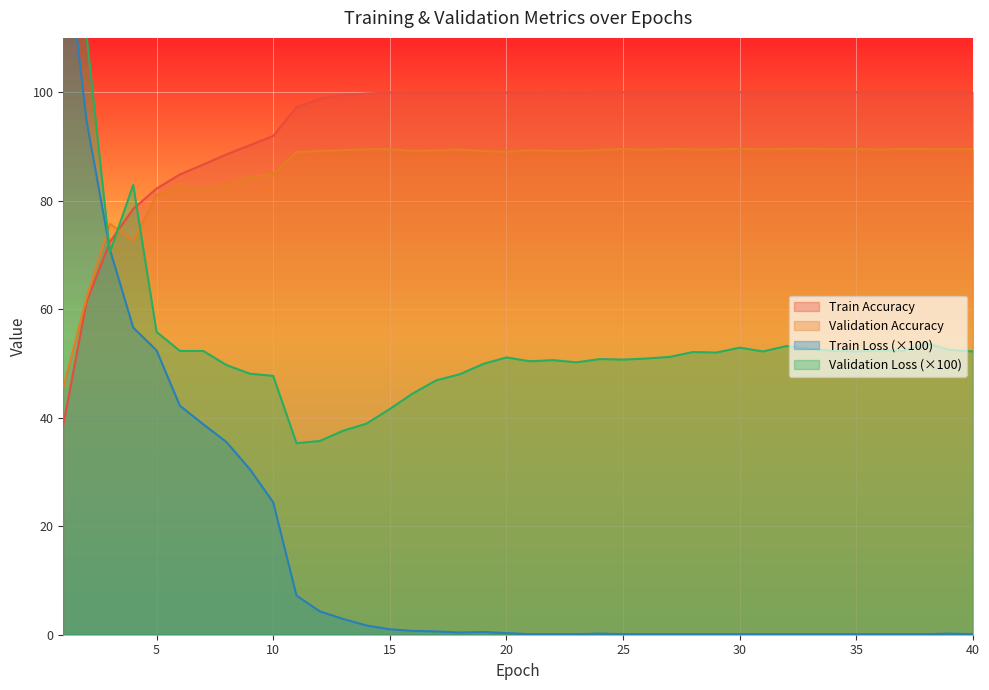

The Train Loss series shows 0.1 at 37. True or false?

True